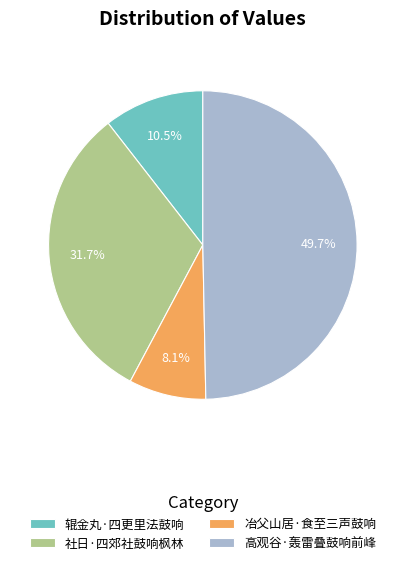

Rank the categories by value from highest to lowest.

高观谷·轰雷叠鼓响前峰, 社日·四郊社鼓响枫林, 辊金丸·四更里法鼓响, 冶父山居·食至三声鼓响